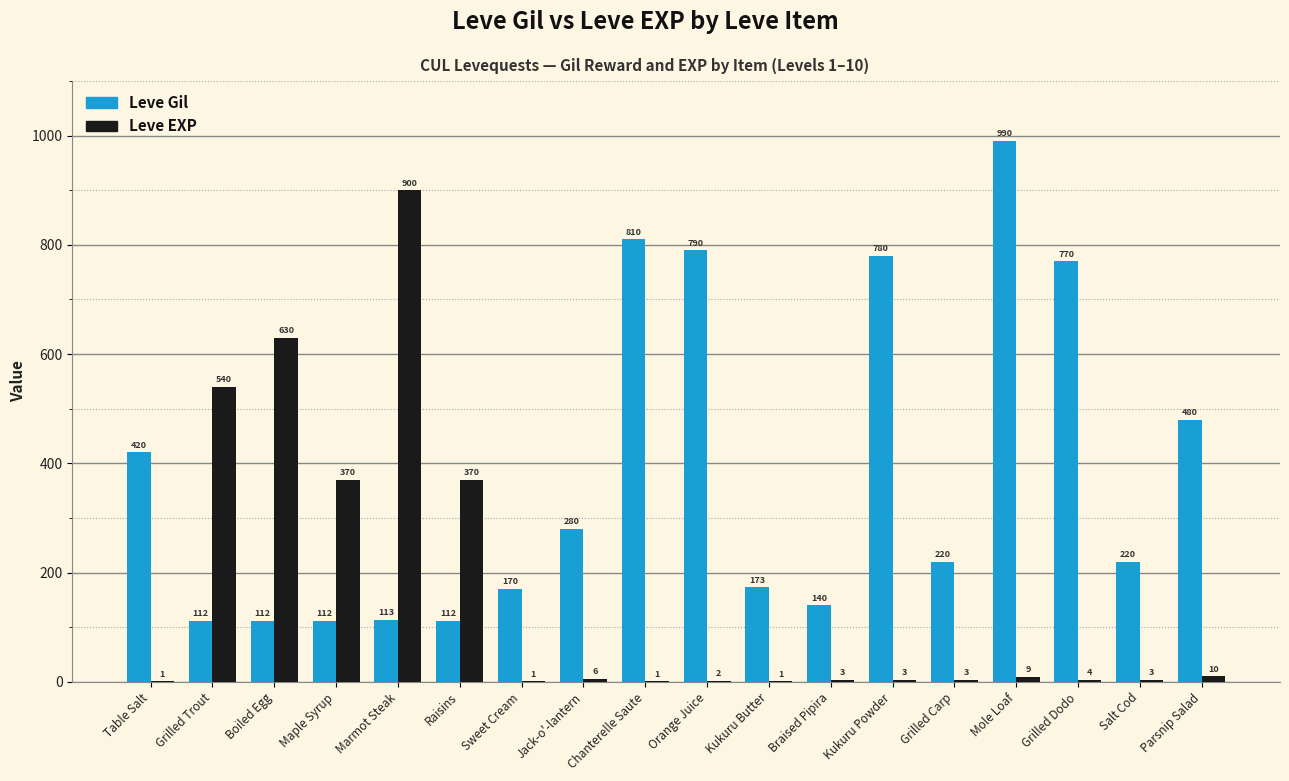

How many groups of bars are there?

18